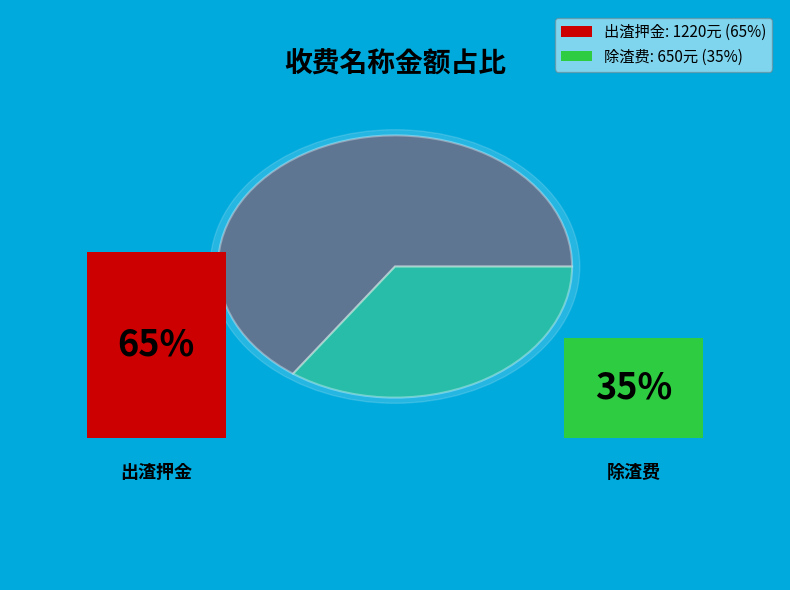

Between 除渣费 and 出渣押金, which is larger?

出渣押金